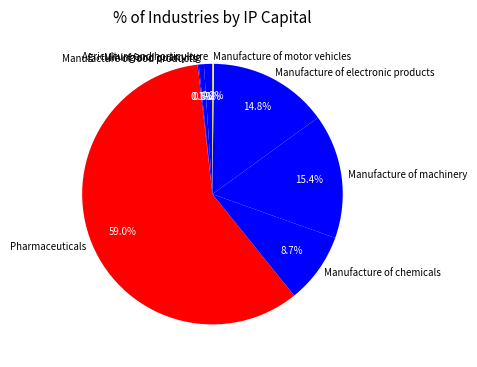

Which category accounts for the majority?

Pharmaceuticals